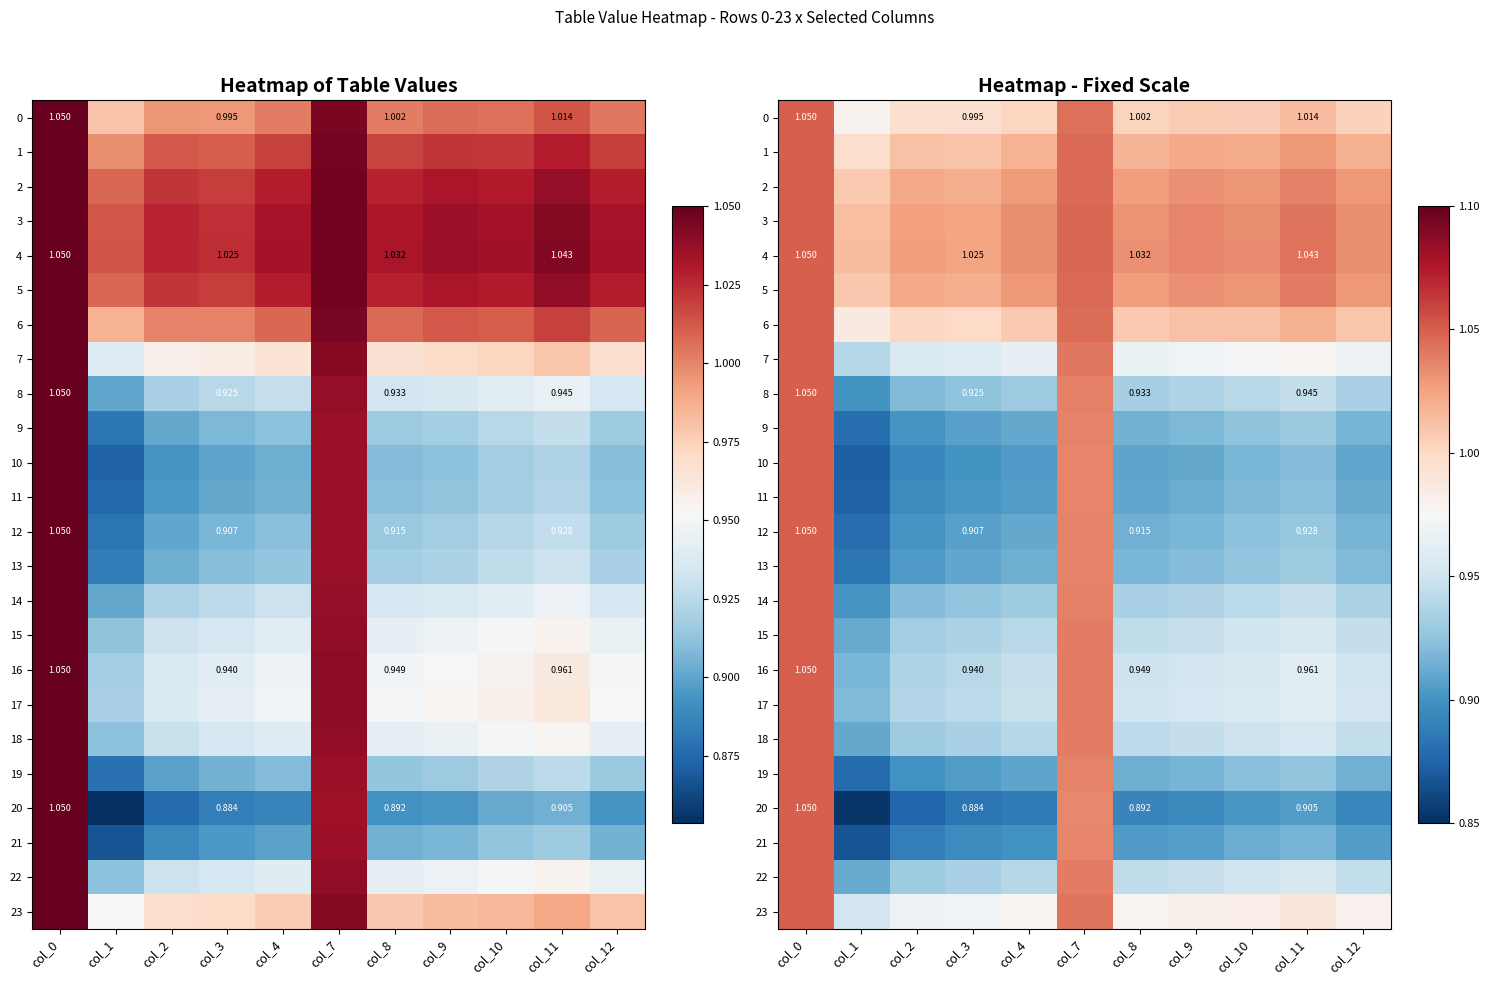

At how many categories does at least one series exceed 0?

11